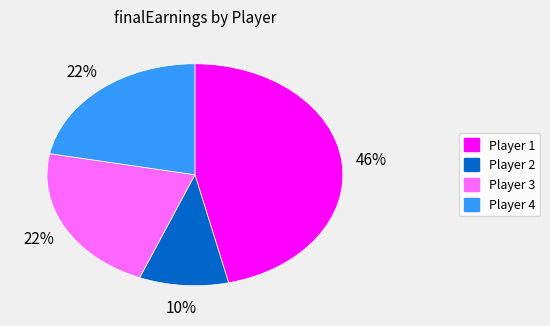

To the nearest percent, what is the difference between the Player 3 and Player 2 slice percentages?

12%